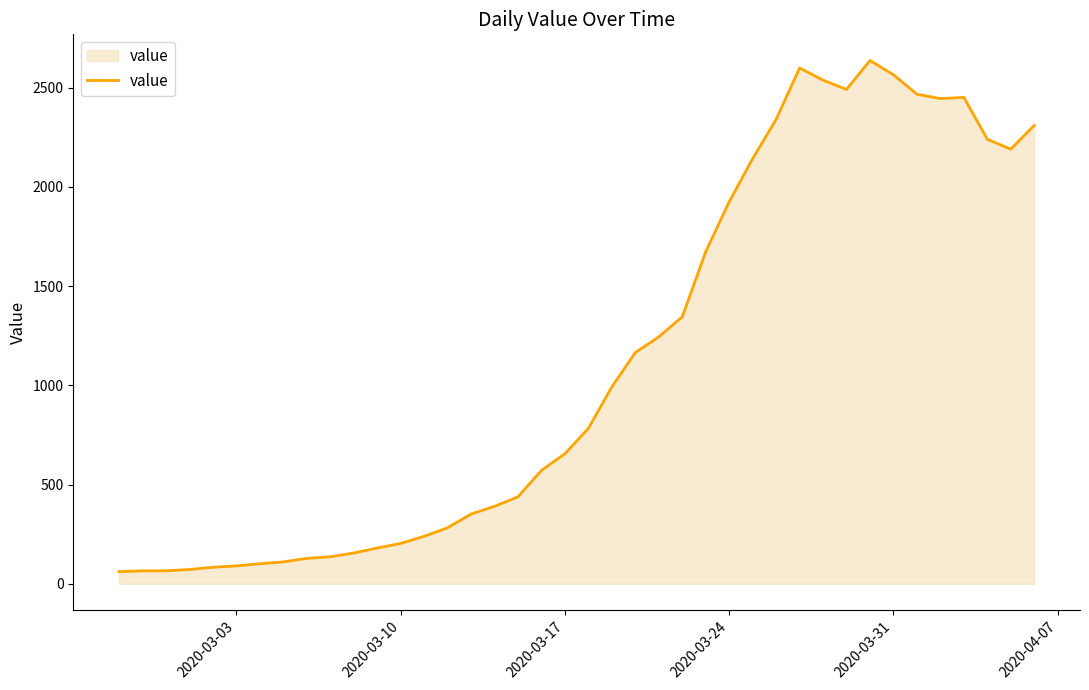

What is the maximum value shown in the chart?

2637